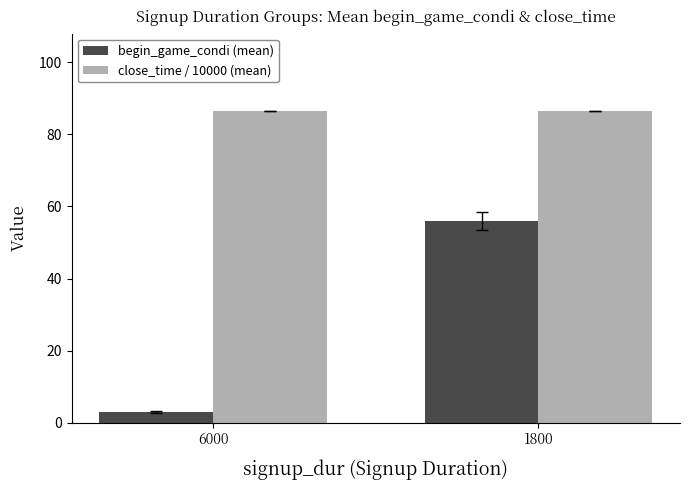

Read the close_time / 10000 (mean) value at 6000.

86.4